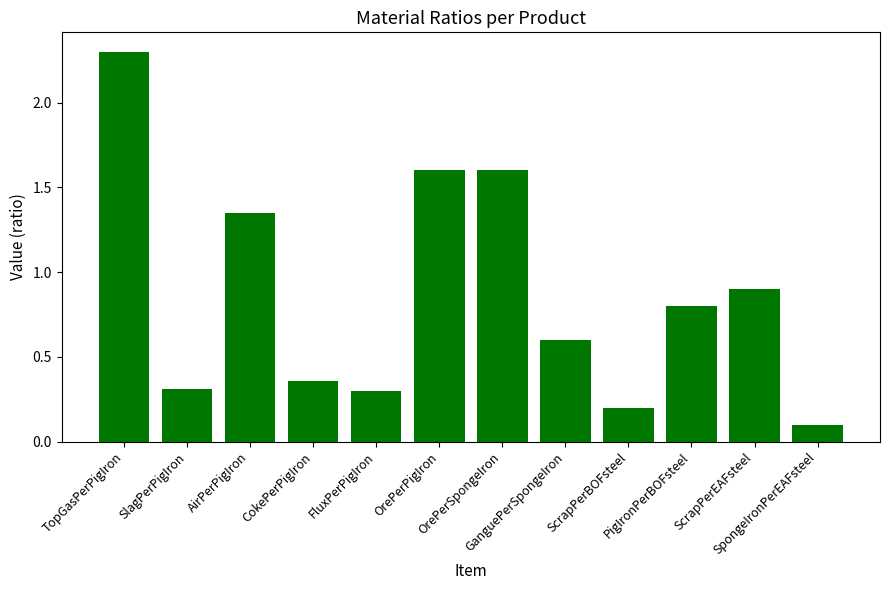

How many series are shown in this chart?

1